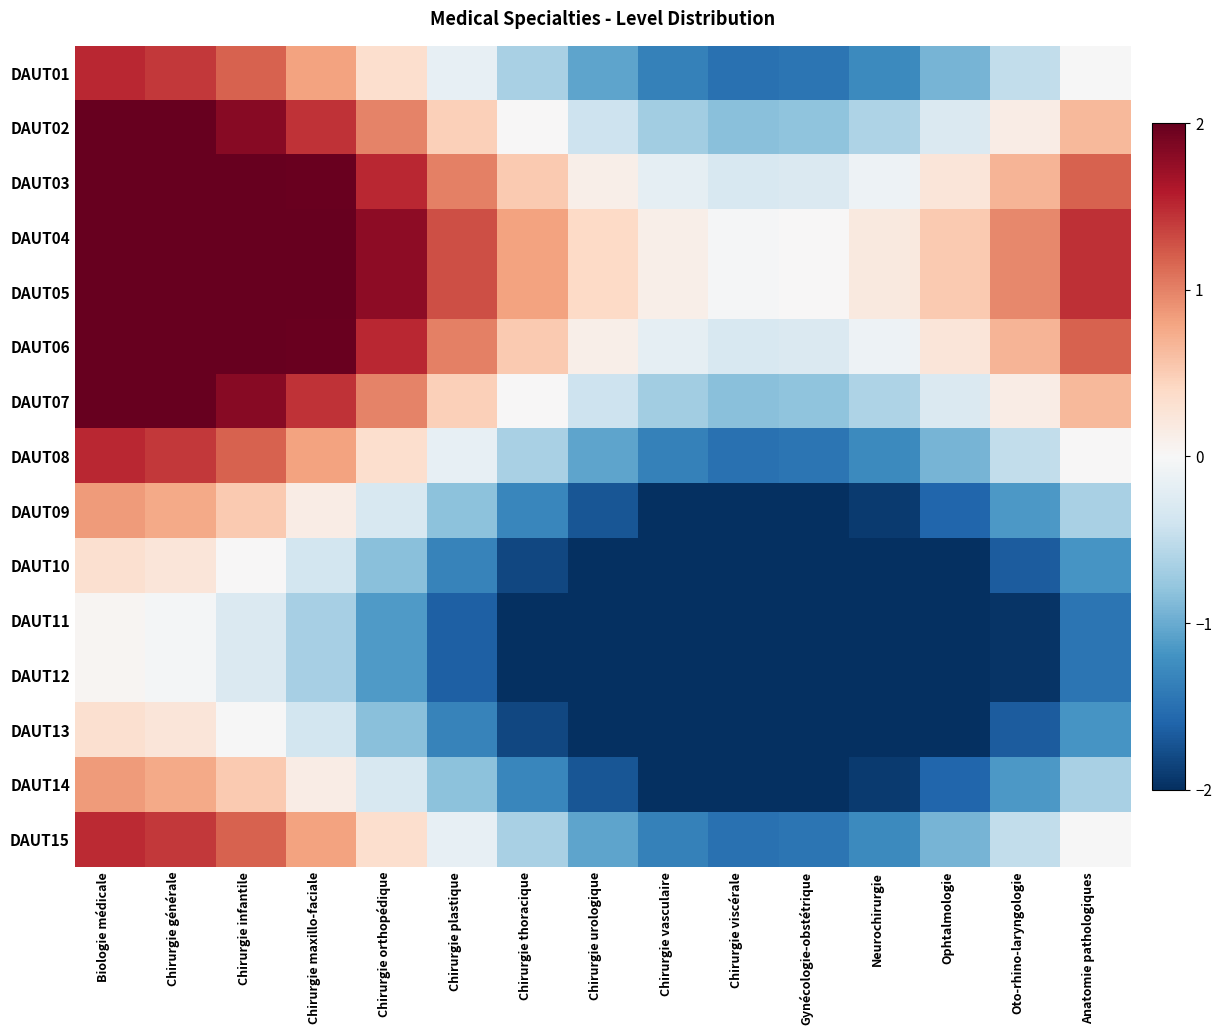

What is the total value across all series at Chirurgie thoracique?

-9.8